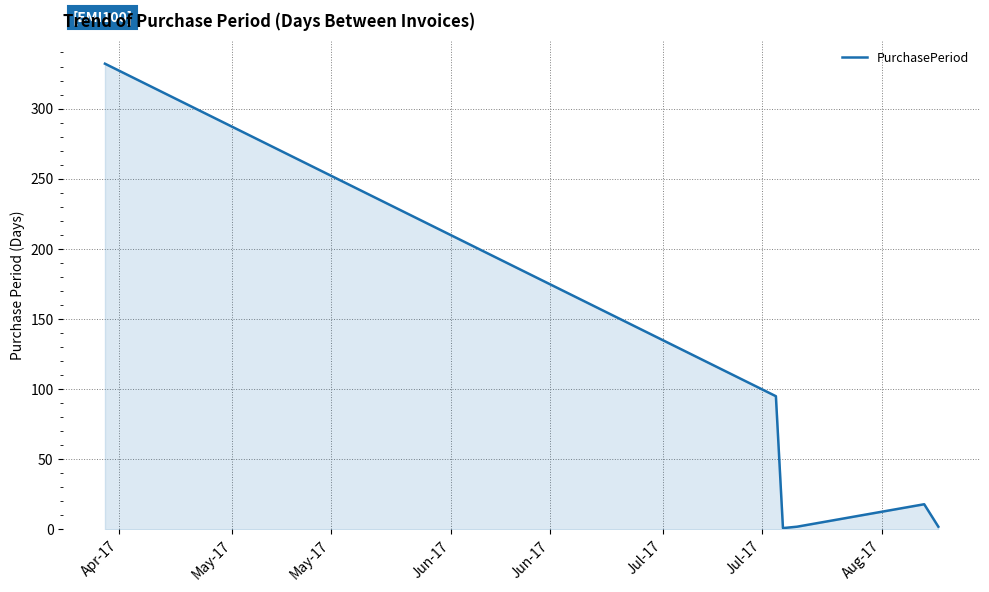

What is the maximum value shown in the chart?

332